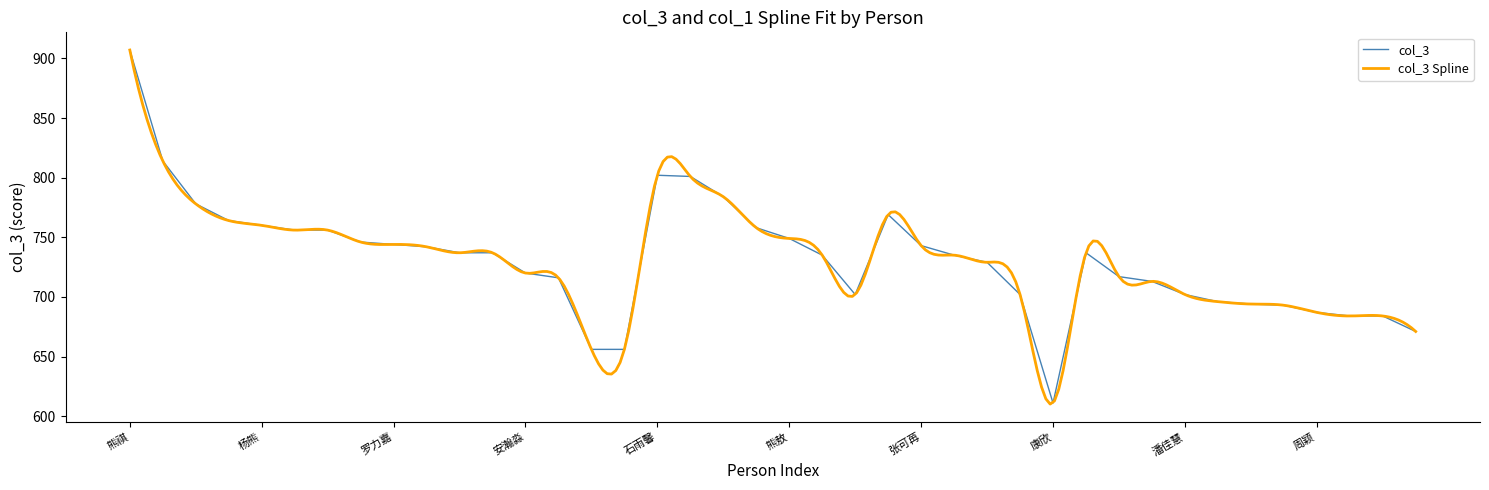

What is the average value?

732